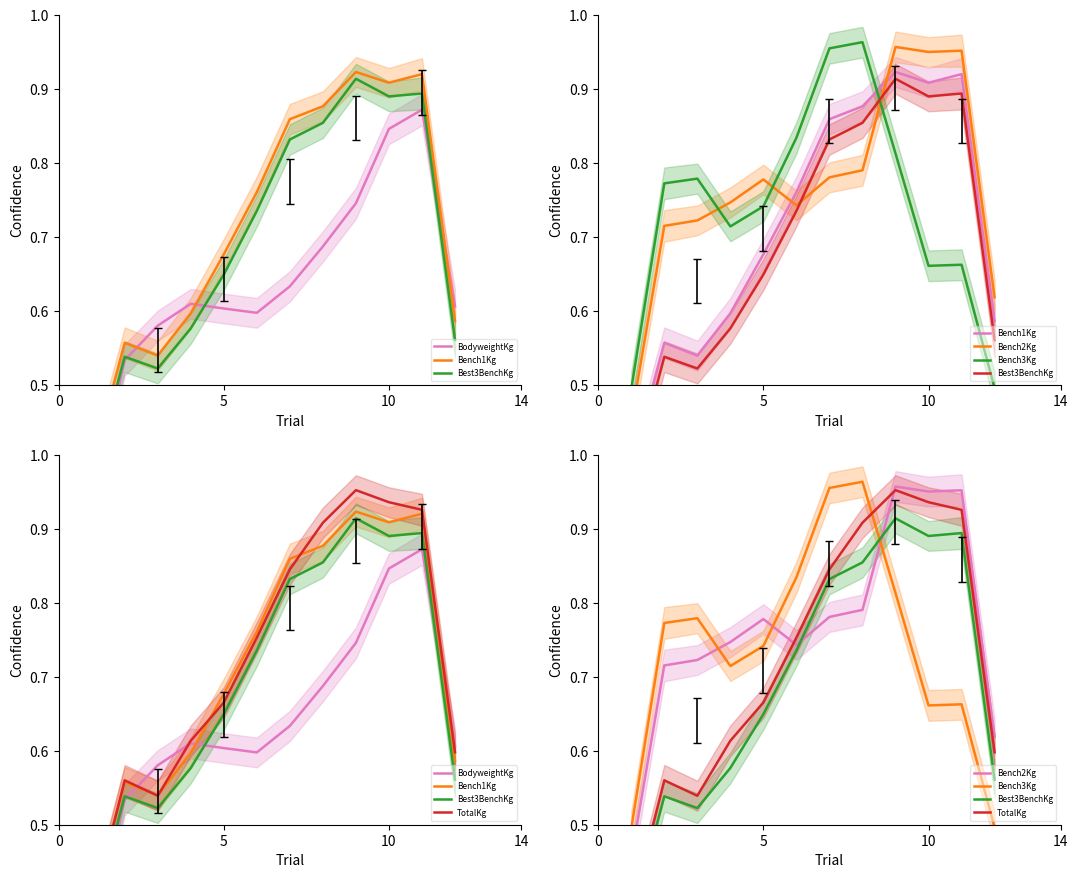

The Best3BenchKg series shows 0.6 at 5. True or false?

True